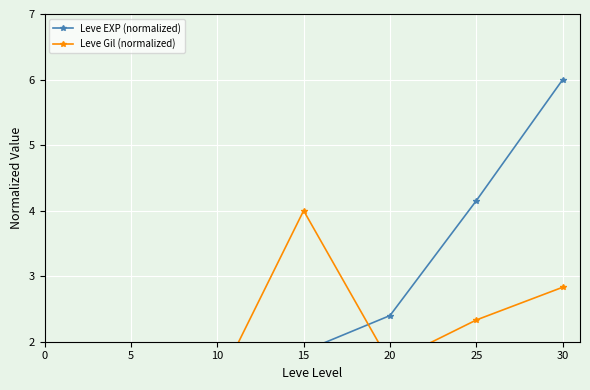

The value of Leve Gil (normalized) at 15 is 4.0. True or false?

True